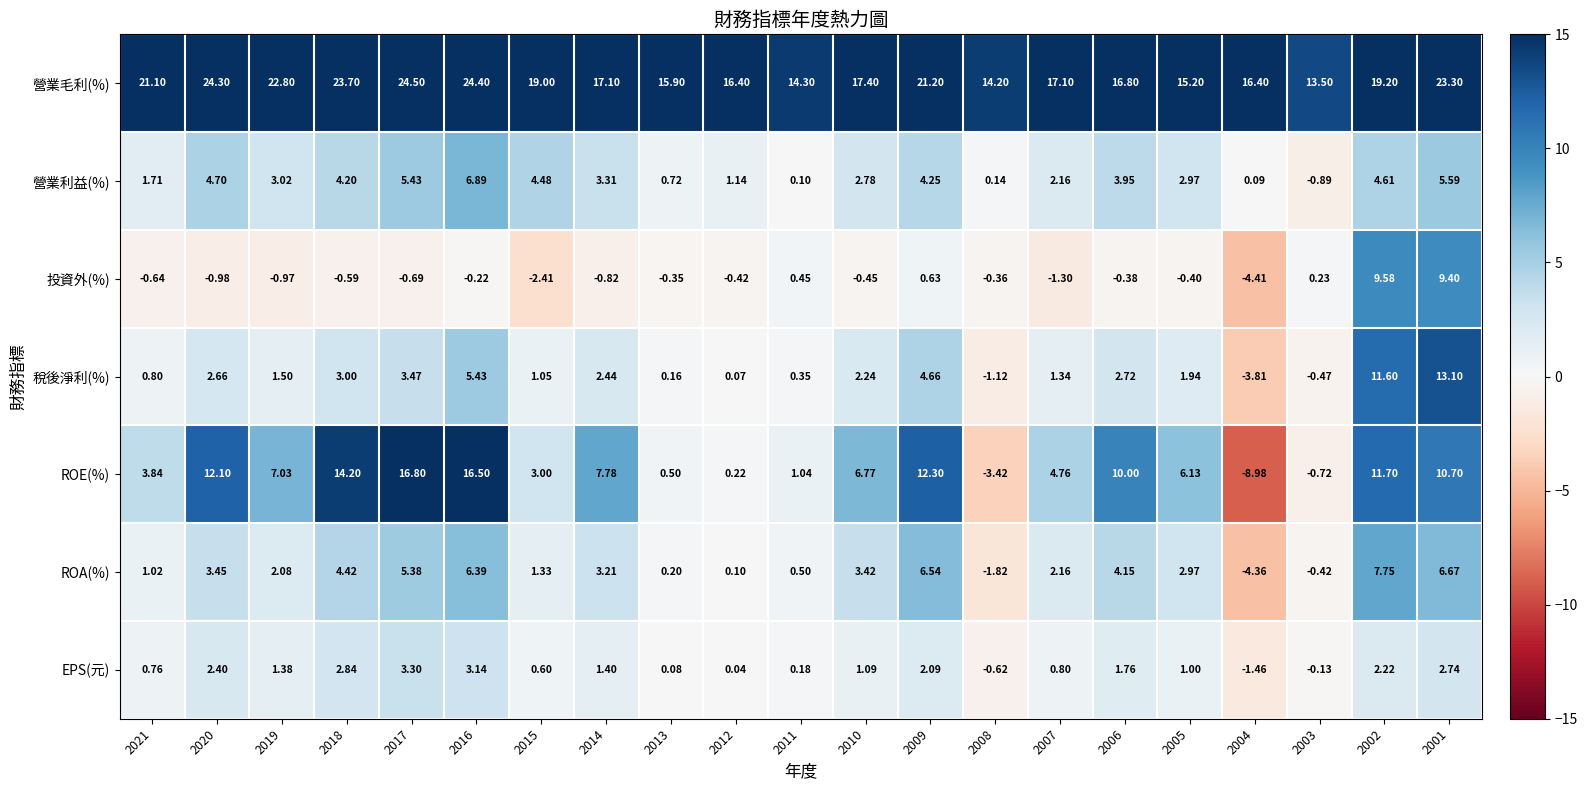

Which series changed the most between 2010 and 2009?

ROE(%)